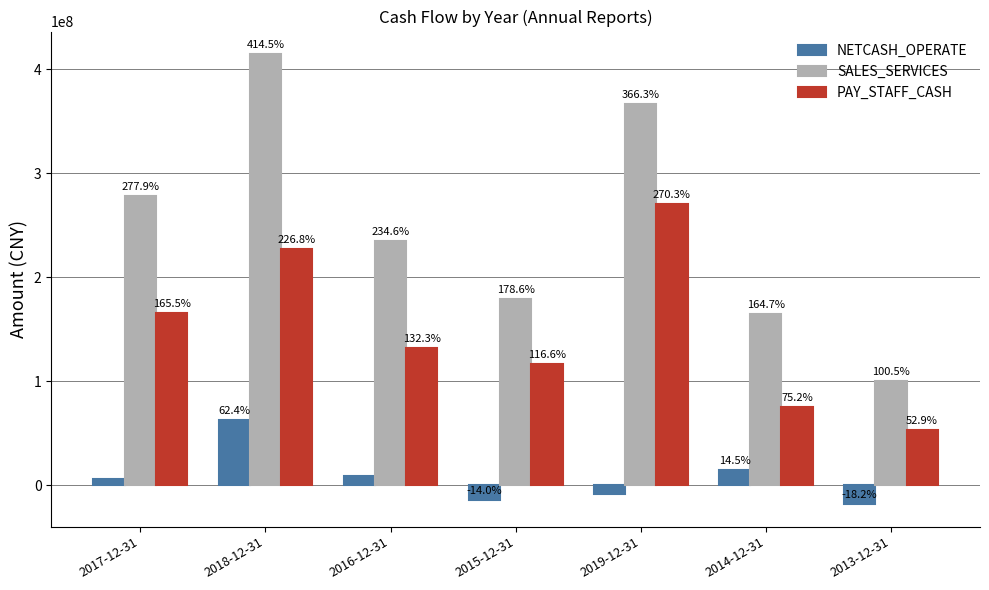

What are all the series names shown in the legend?

NETCASH_OPERATE, SALES_SERVICES, PAY_STAFF_CASH